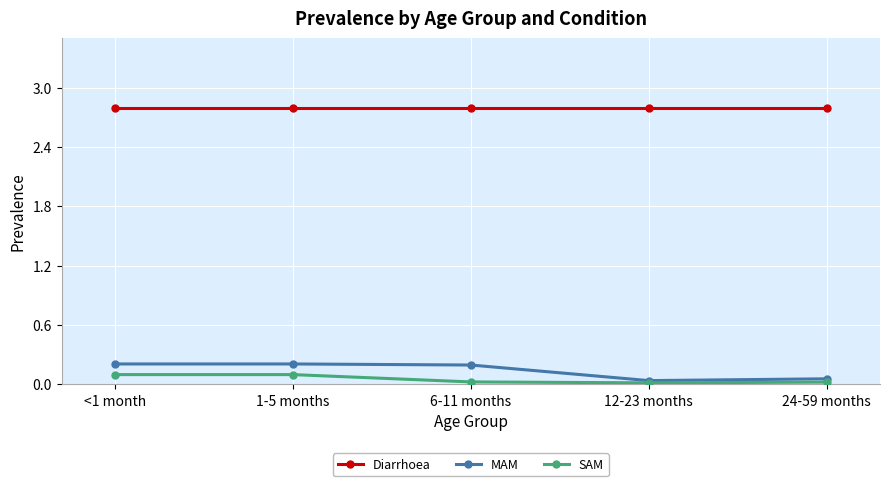

How many MAM values are between 0 and 1?

5